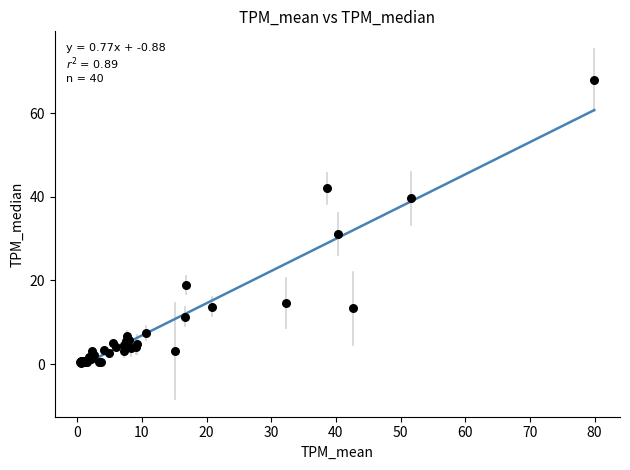

What Y value in the scatter plot is closest to 34?

31.2